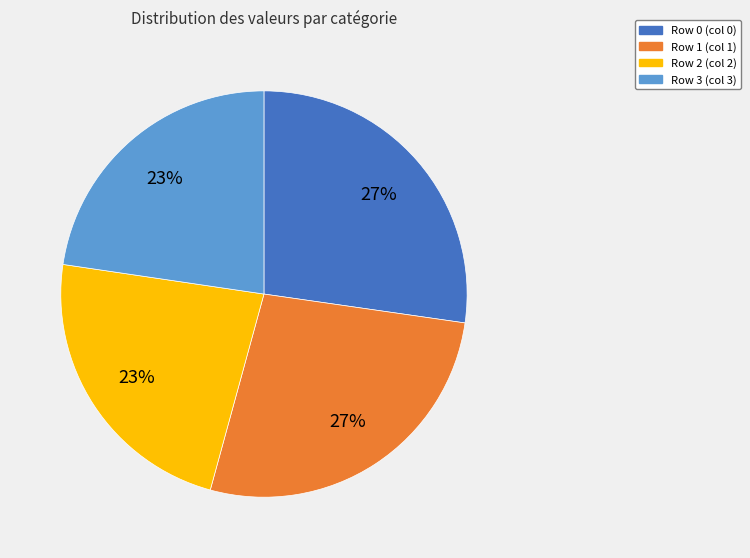

Do Row 3 (col 3) and Row 2 (col 2) together represent more than half of the pie?

No